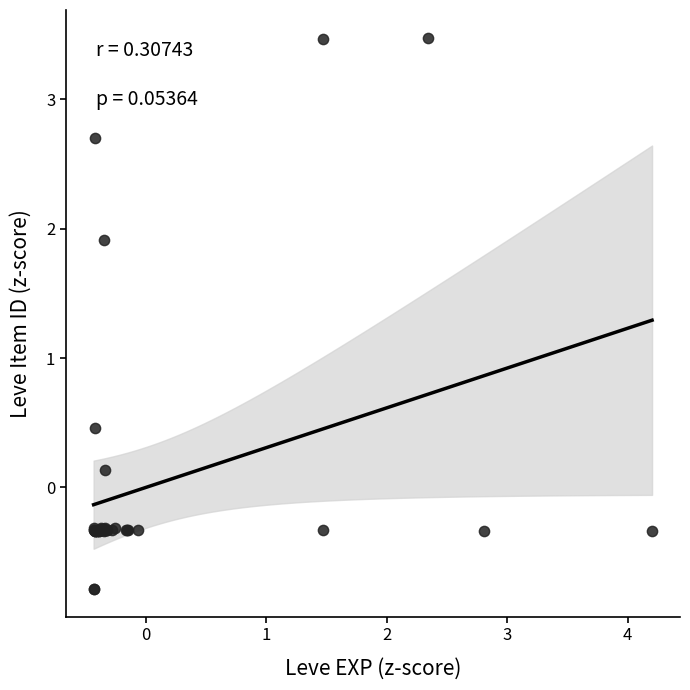

What Y value in the scatter plot is closest to 1?

0.5